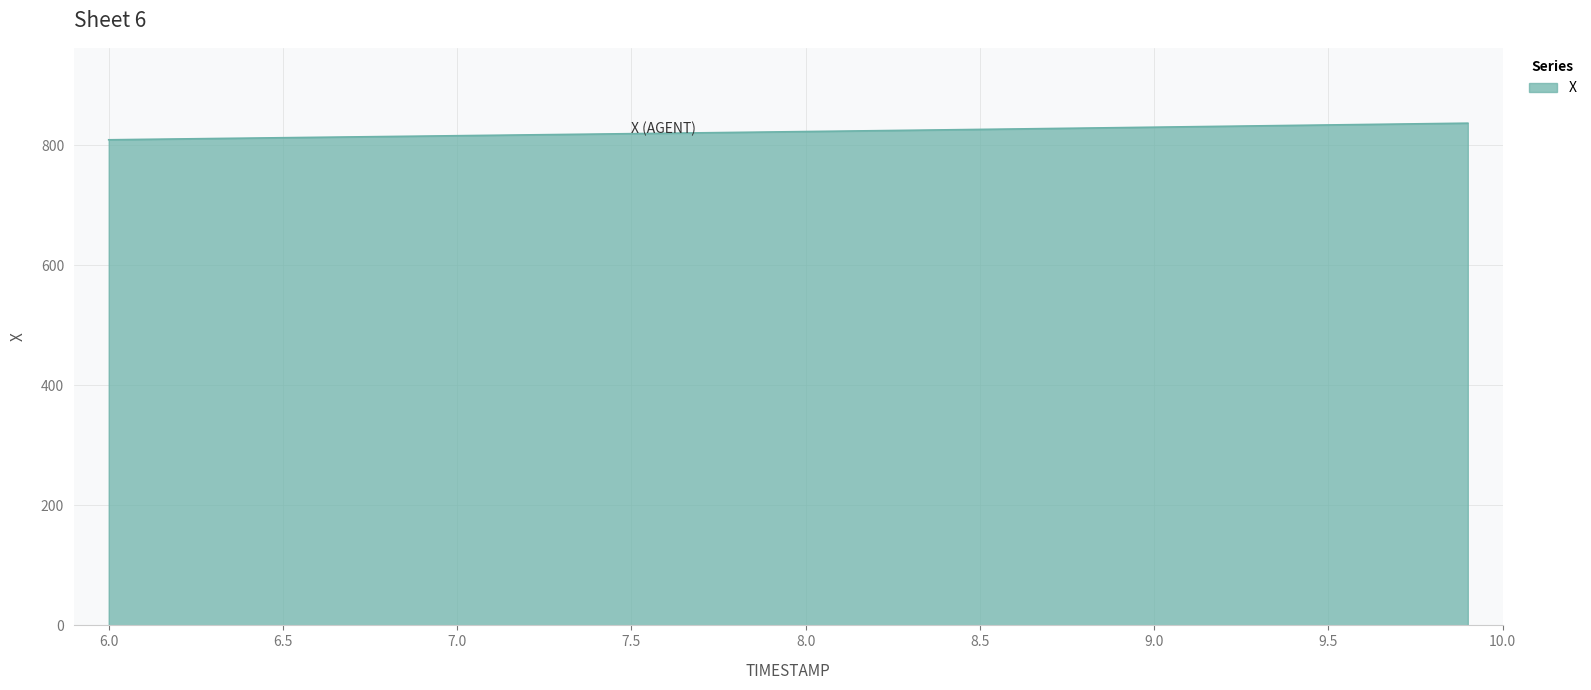

What is the difference between the maximum and minimum values?

27.7